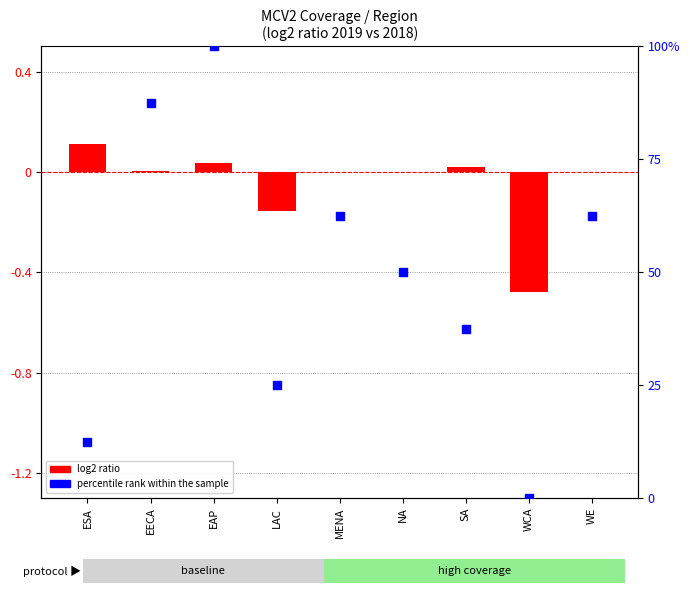

At how many categories does at least one series exceed 79?

2